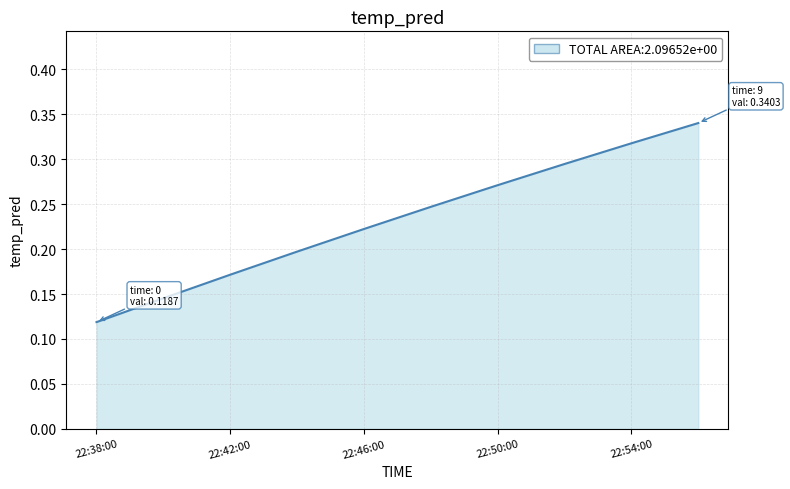

Between 22:38:00 and 22:42:00, which is larger?

22:42:00